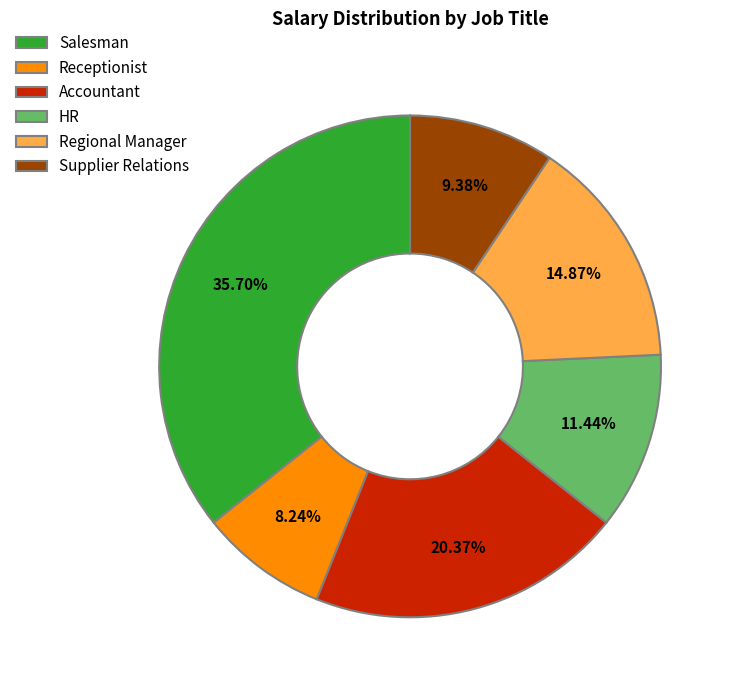

Does any single category account for the majority?

No